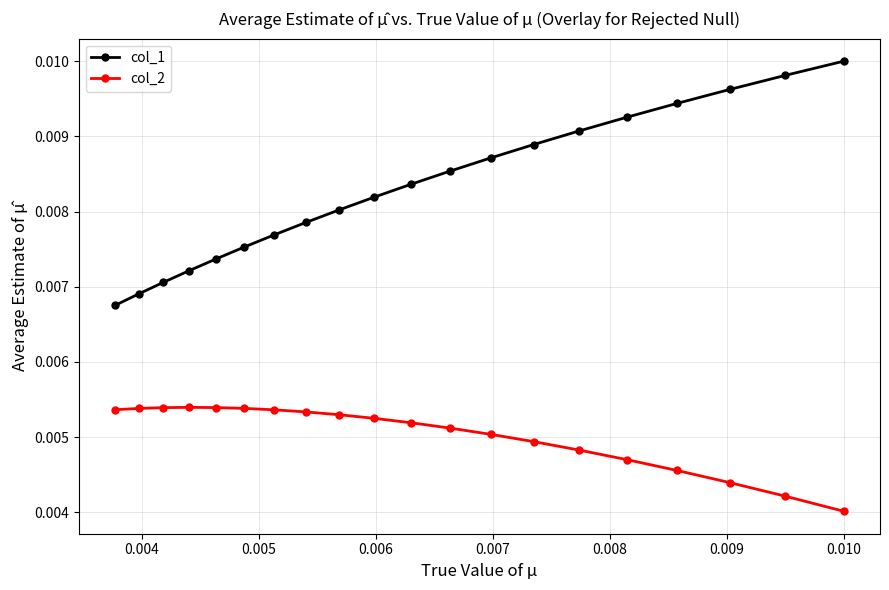

Which series has the widest spread of values?

col_1